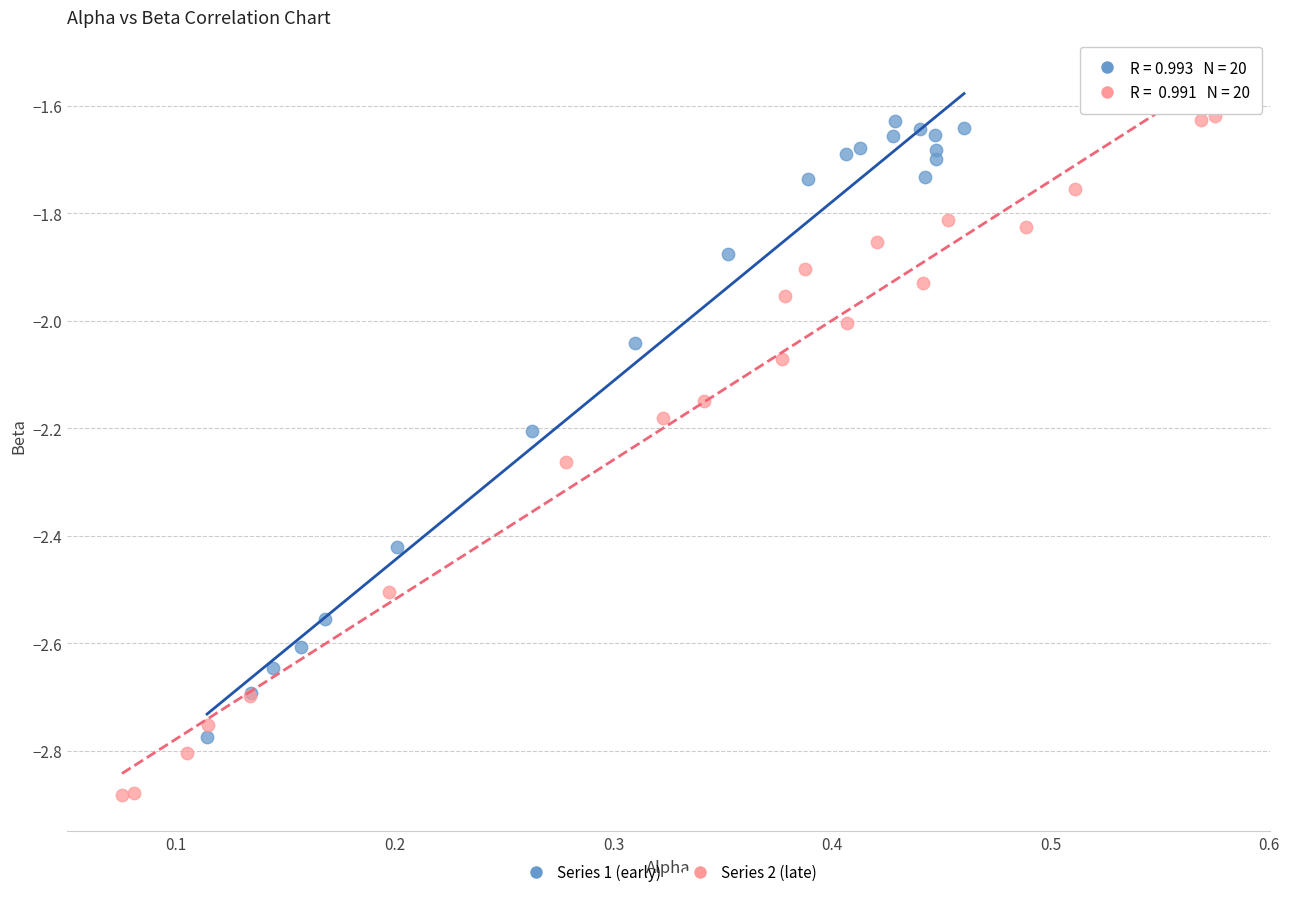

Which series contains the lowest Y value?

Series 2 (late)